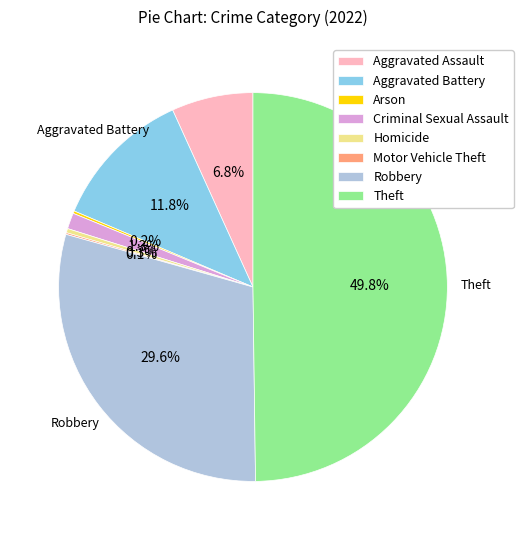

Does Aggravated Battery represent more than half of the total?

No